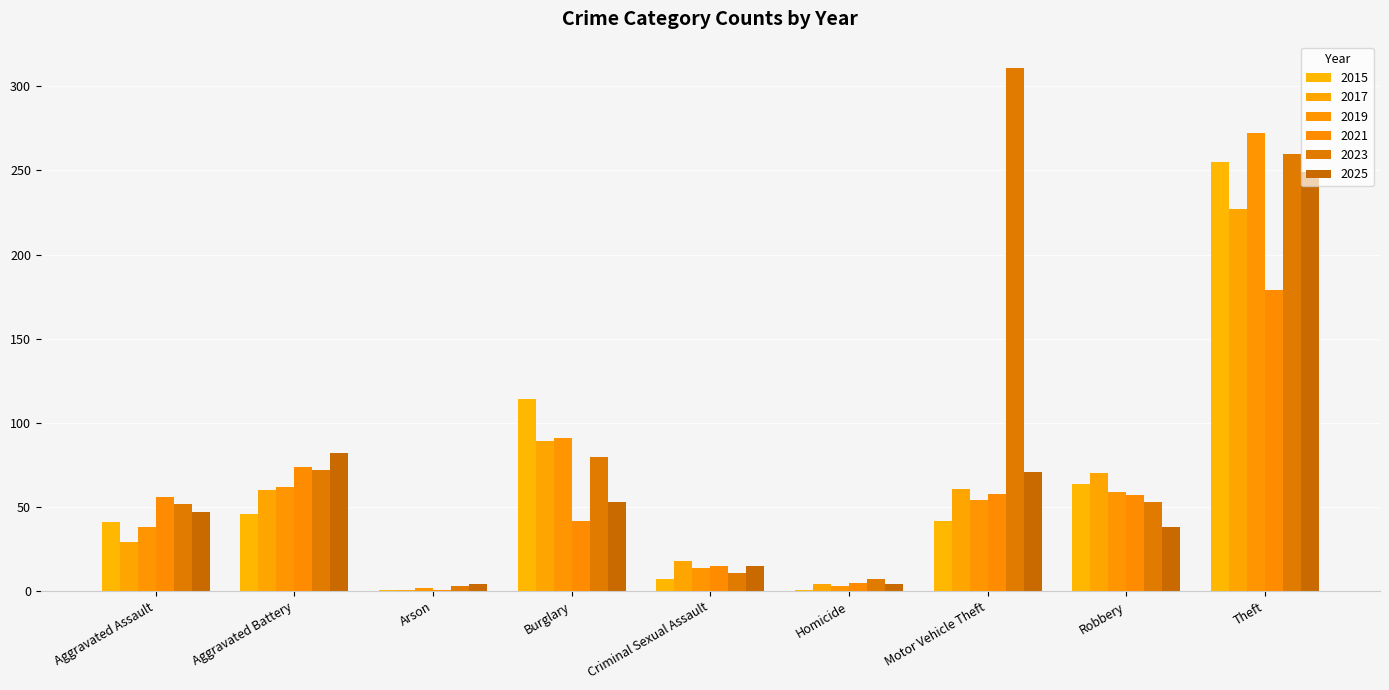

Which series has the largest total across all categories?

2023